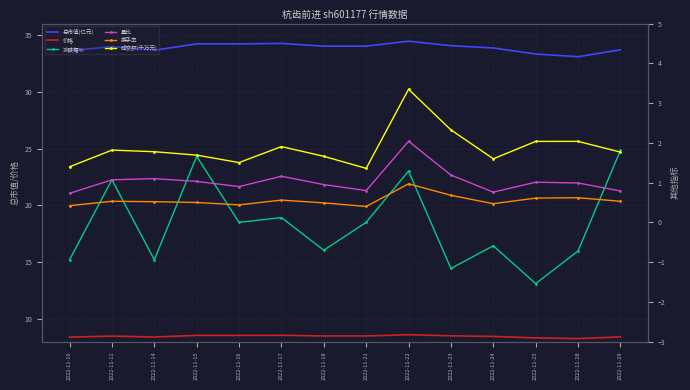

The 价格 series shows 8.6 at 2022-11-16. True or false?

True